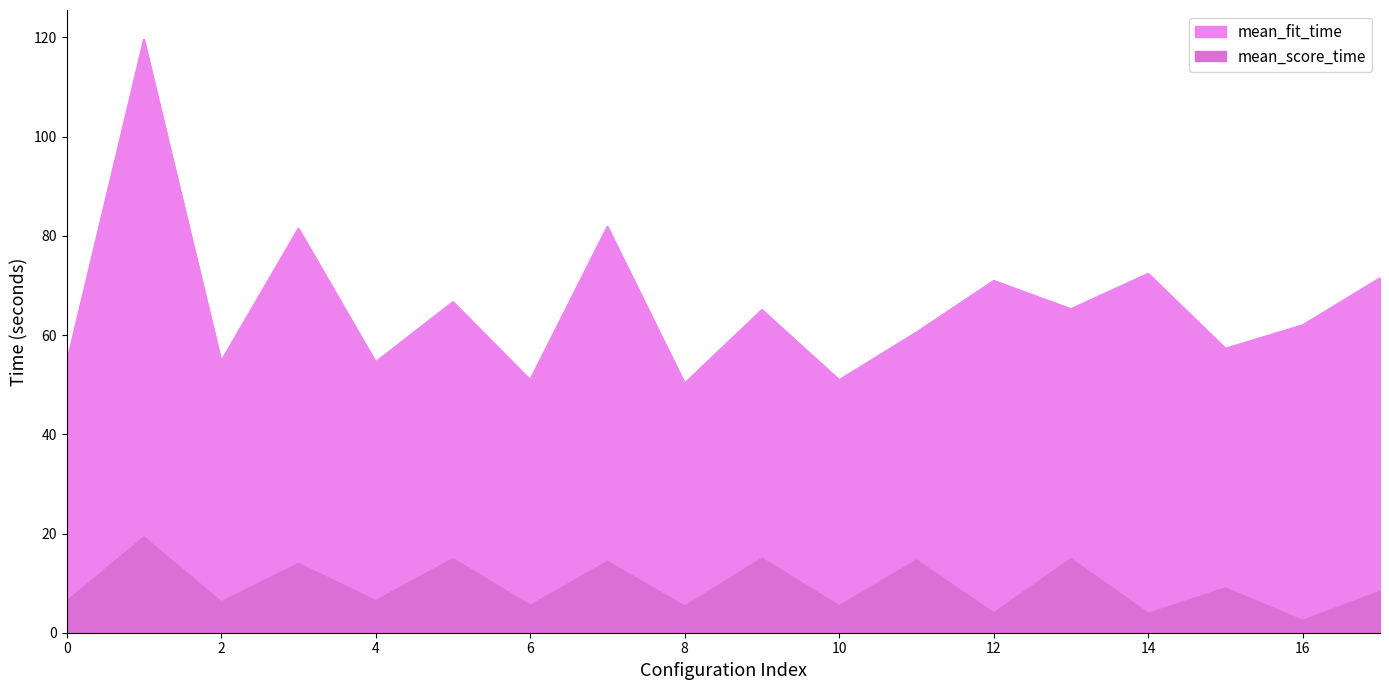

What is the total value across all series at 0?

60.7